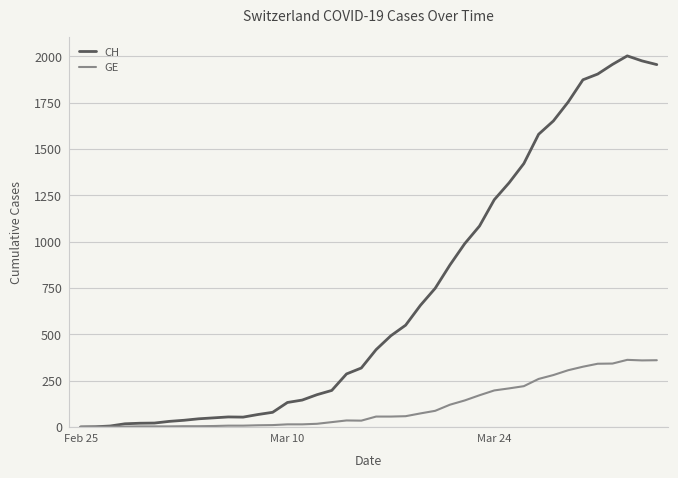

Which series has the widest spread of values?

CH